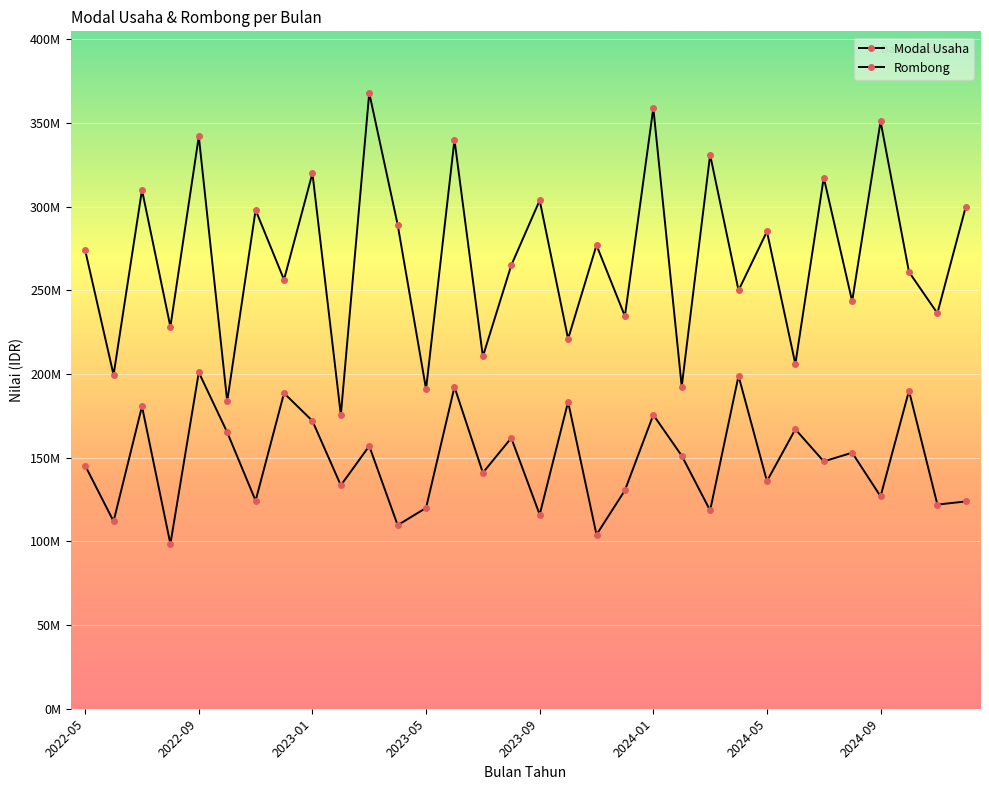

What is the difference between the maximum and minimum values in the Modal Usaha series?

102500000